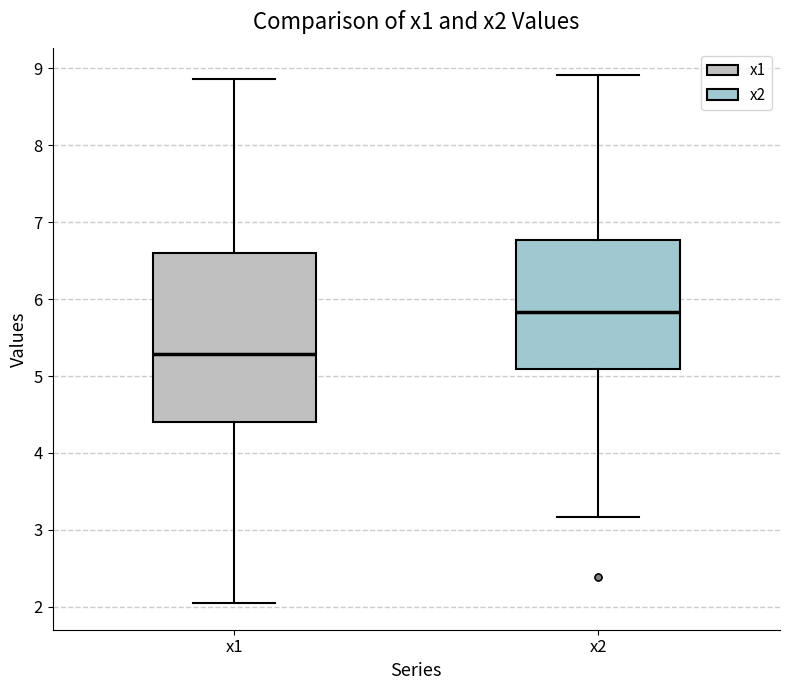

Which box is the tallest, from its lower edge to its upper edge?

x1